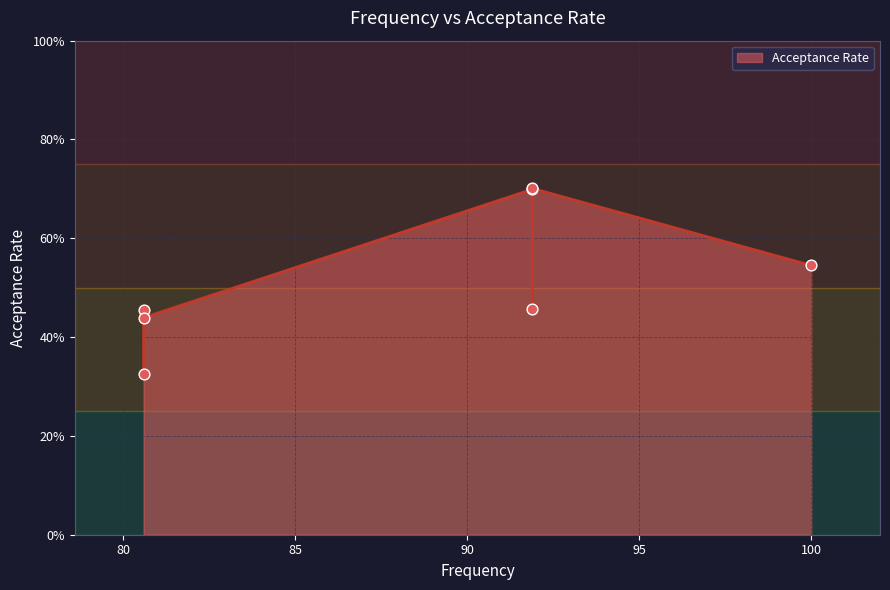

Between 80.6 and 80.6, which is larger?

80.6